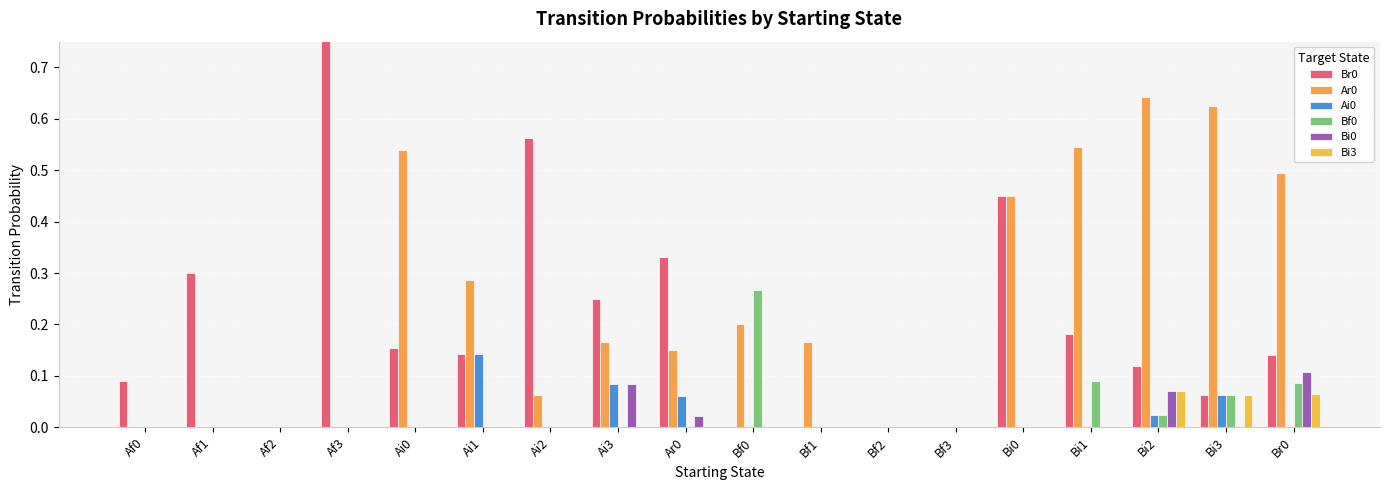

What is the label of the 15th bar from the right?

Af3